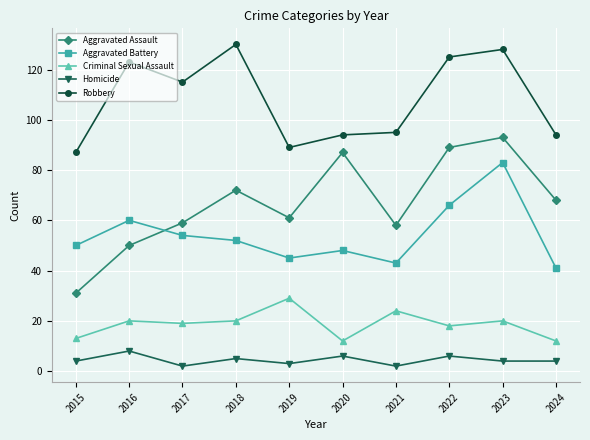

What is the difference between the highest and lowest values at 2022?

119